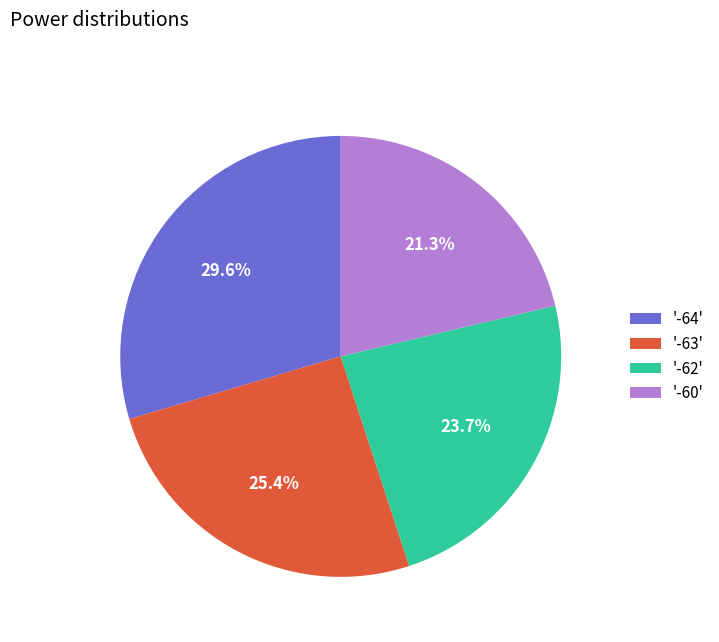

Rank the categories by value from highest to lowest.

'-64', '-63', '-62', '-60'